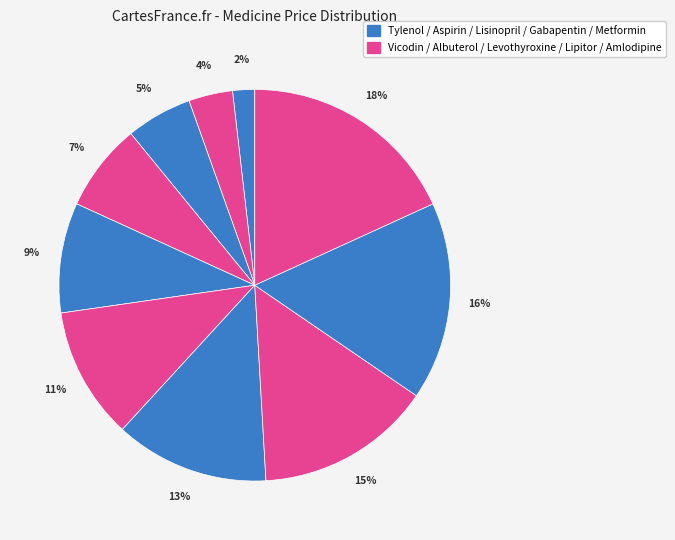

How many segments does this pie chart have?

10